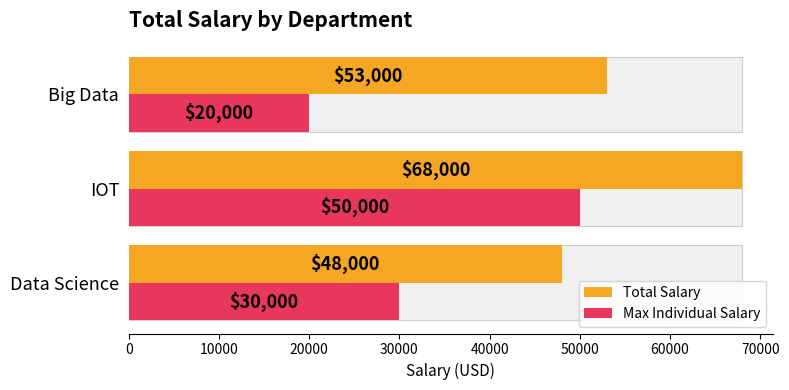

Reading left to right, what are all the values shown in this chart?

Total Salary: 48000	68000	53000
Max Individual Salary: 30000	50000	20000